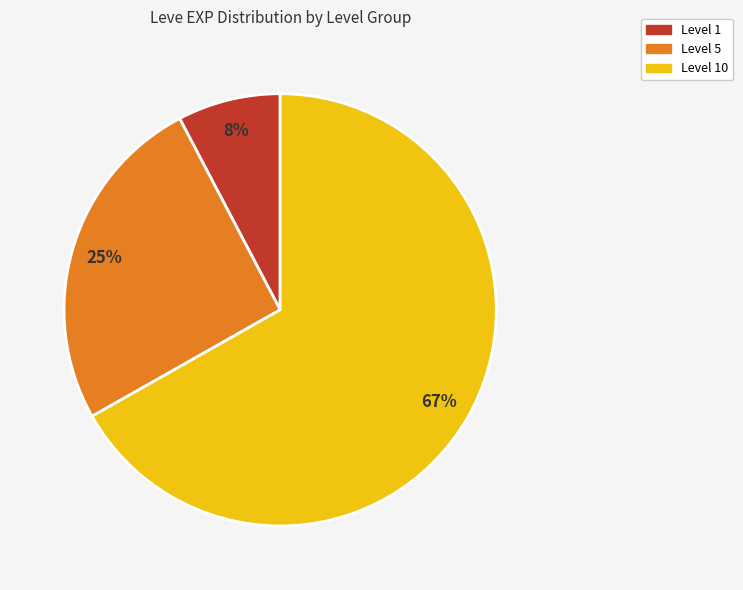

To the nearest percent, what is the difference between the largest and smallest slice percentages?

59%